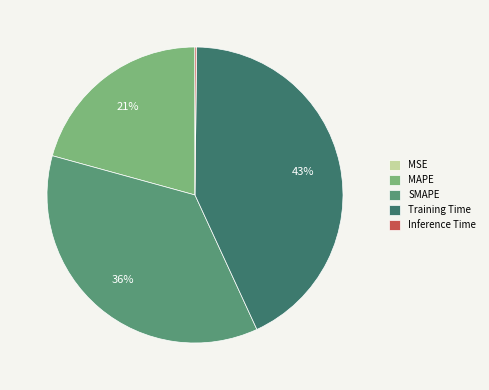

Do Training Time and MAPE together represent more than half of the pie?

Yes